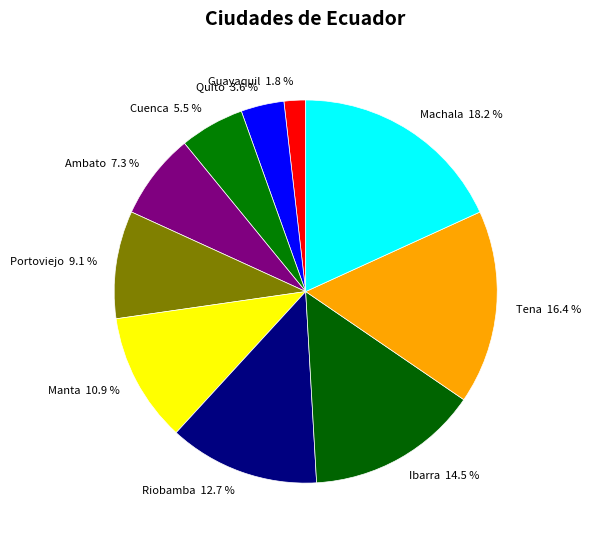

The Riobamba slice represents 1% of the pie. True or false?

False